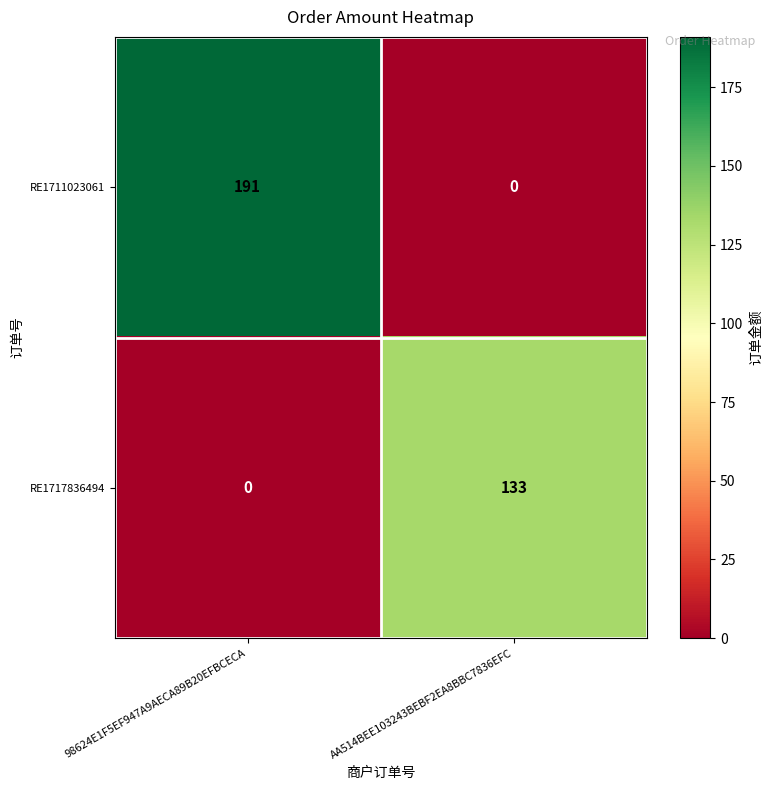

What is the total value across all series at AA514BEE103243BEBF2EA8BBC7836EFC?

133